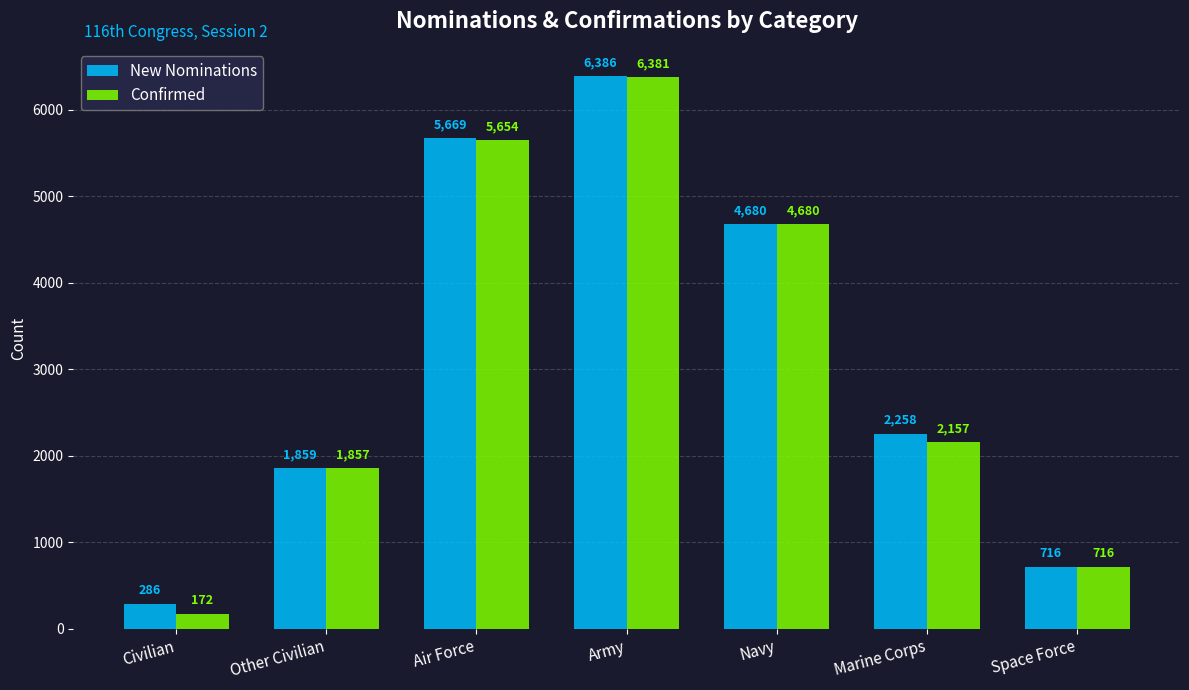

What is the value of the Confirmed bar at the 2nd from the left?

1857